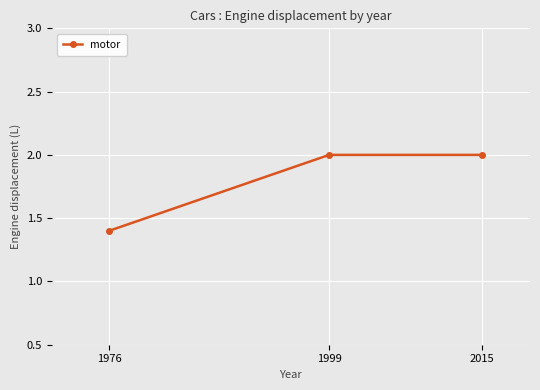

True or false: the data shows 2.0 at 2015.

True